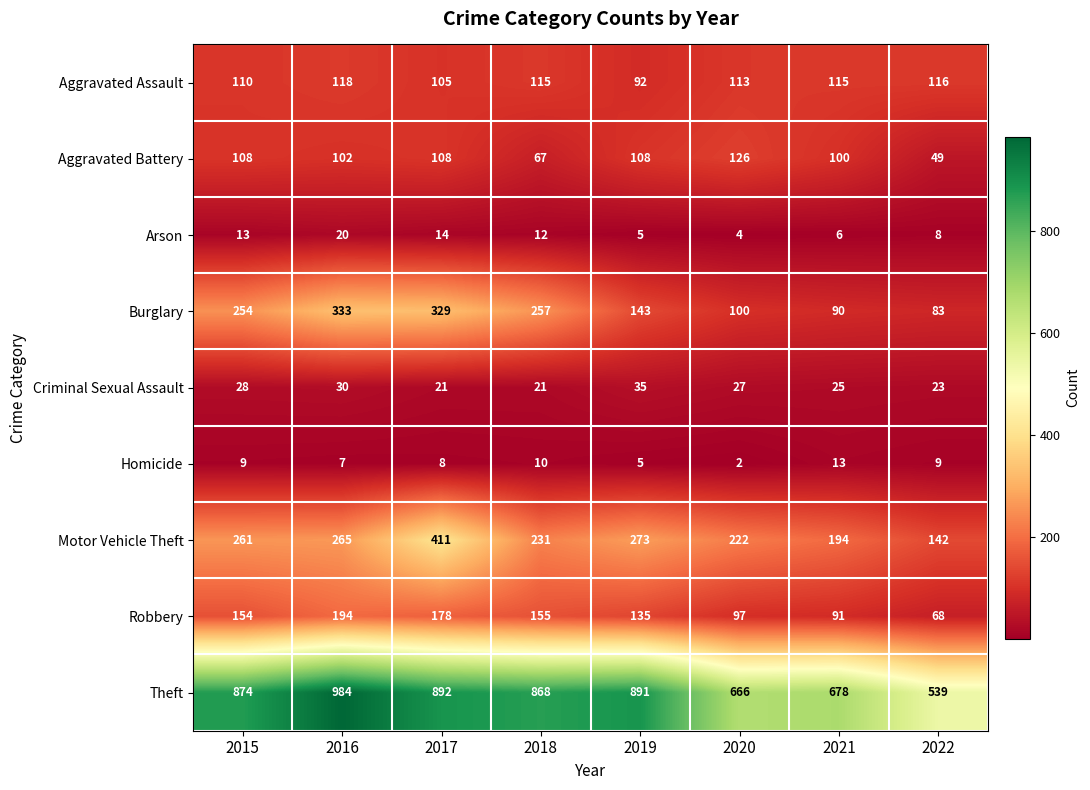

What is the sum of all Aggravated Assault values?

884